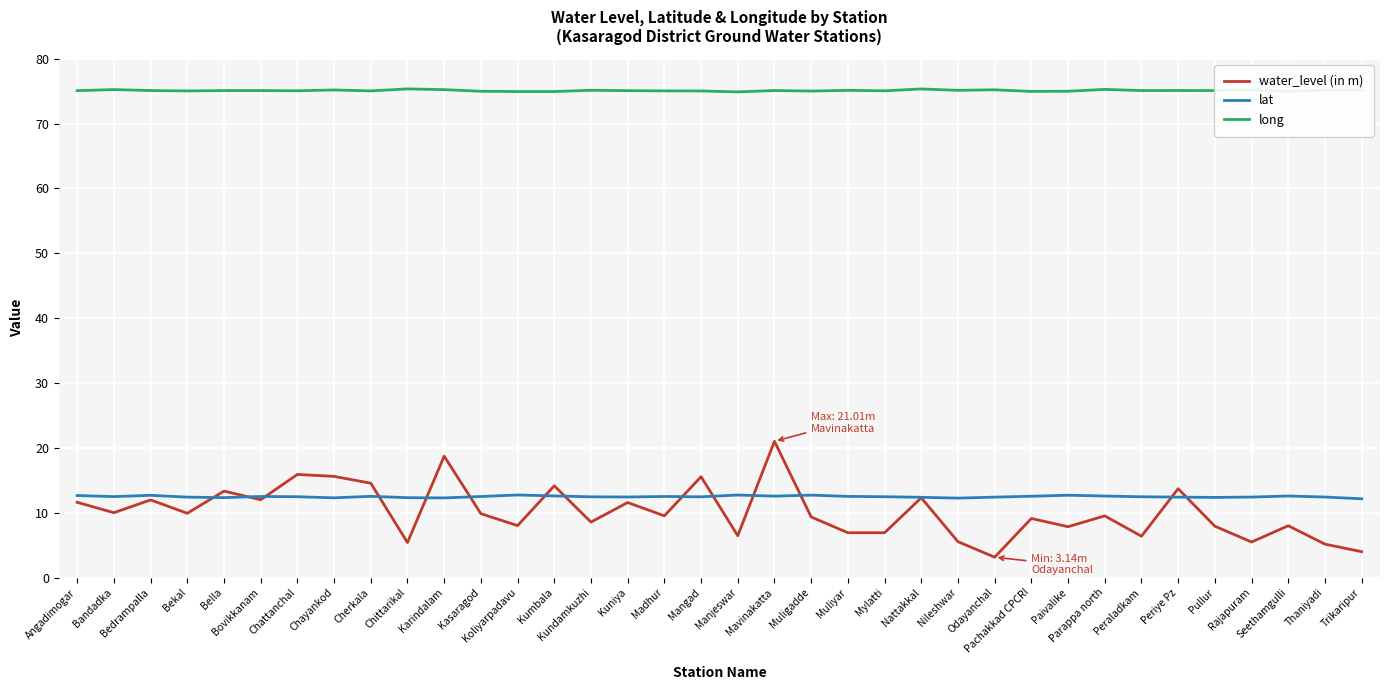

List the series in order of their peak value, highest first.

long, water_level (in m), lat